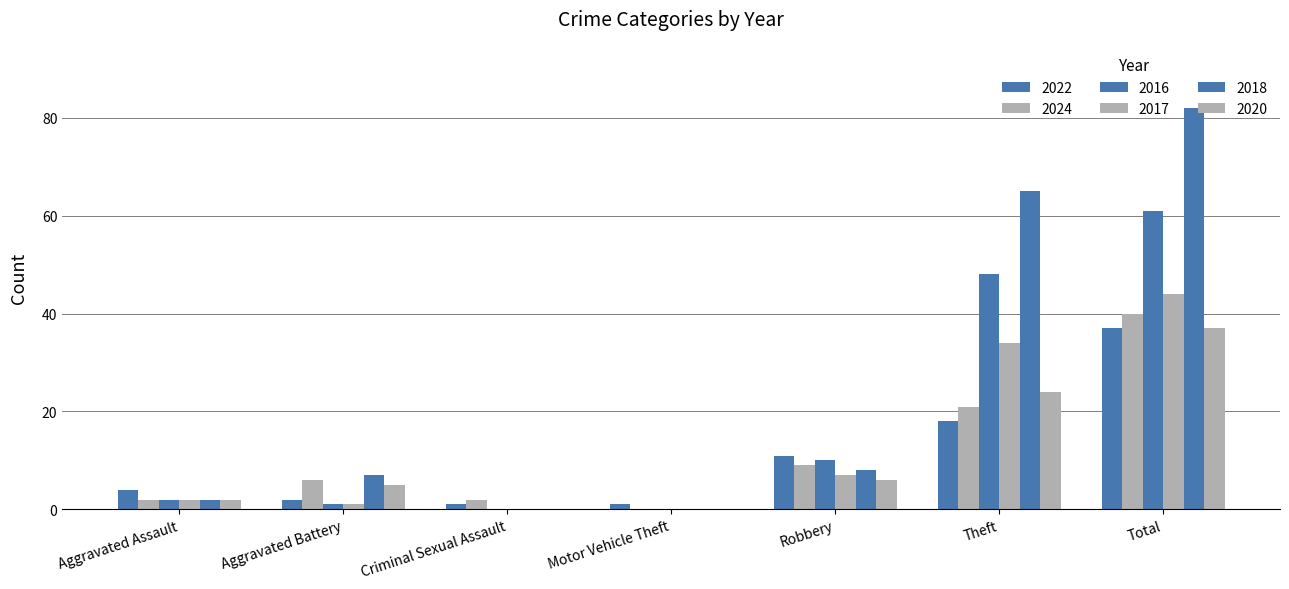

Are the bars grouped side by side (vs. stacked)?

Yes